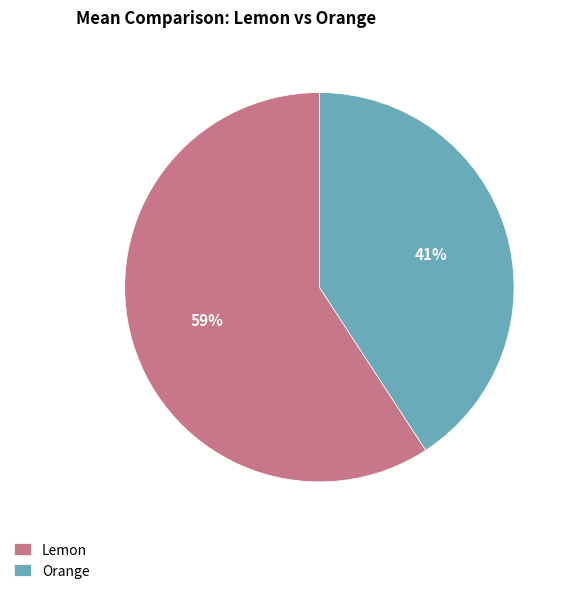

Rank the categories by value from highest to lowest.

Lemon, Orange